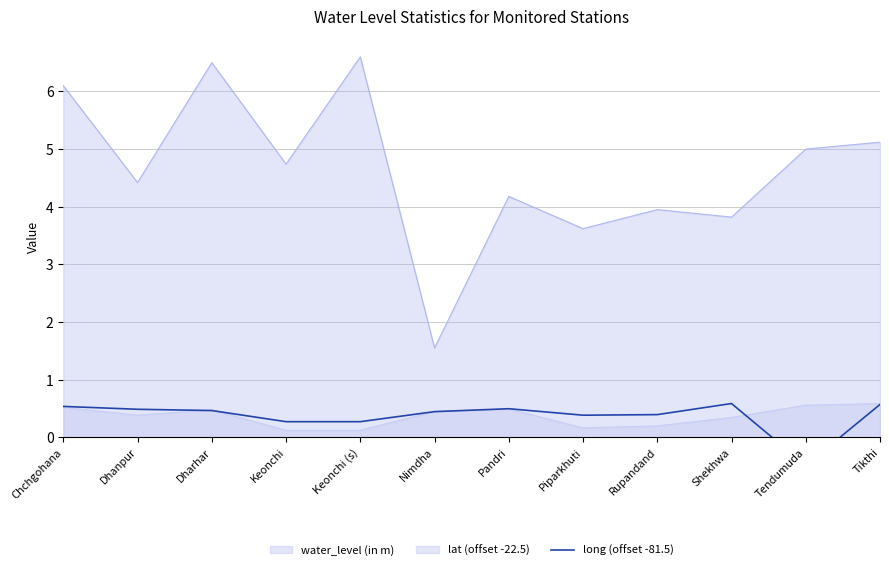

What is the highest value of the lat (offset -22.5) series?

0.6